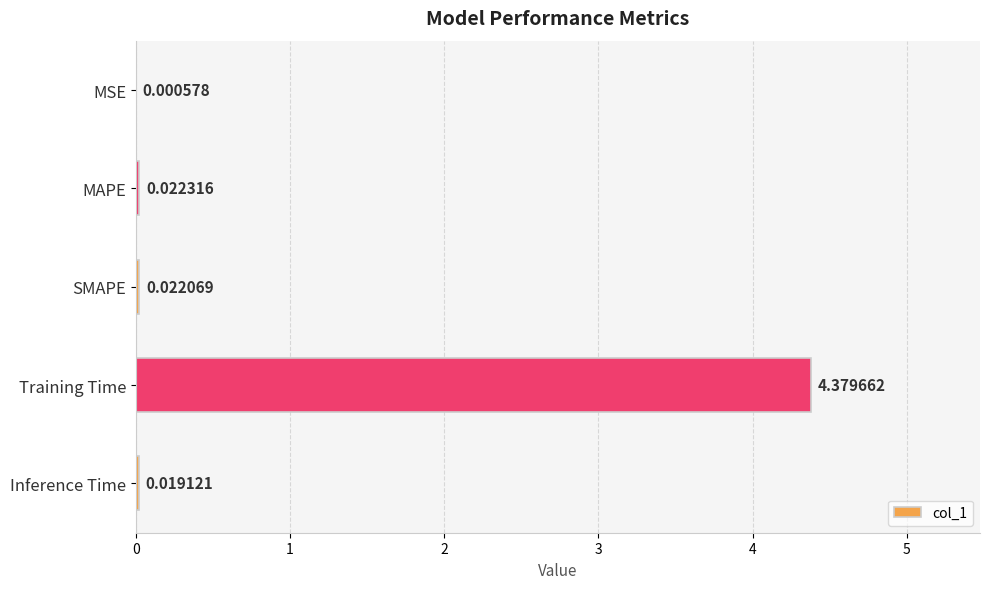

Which has a higher value, MSE or Training Time?

Training Time